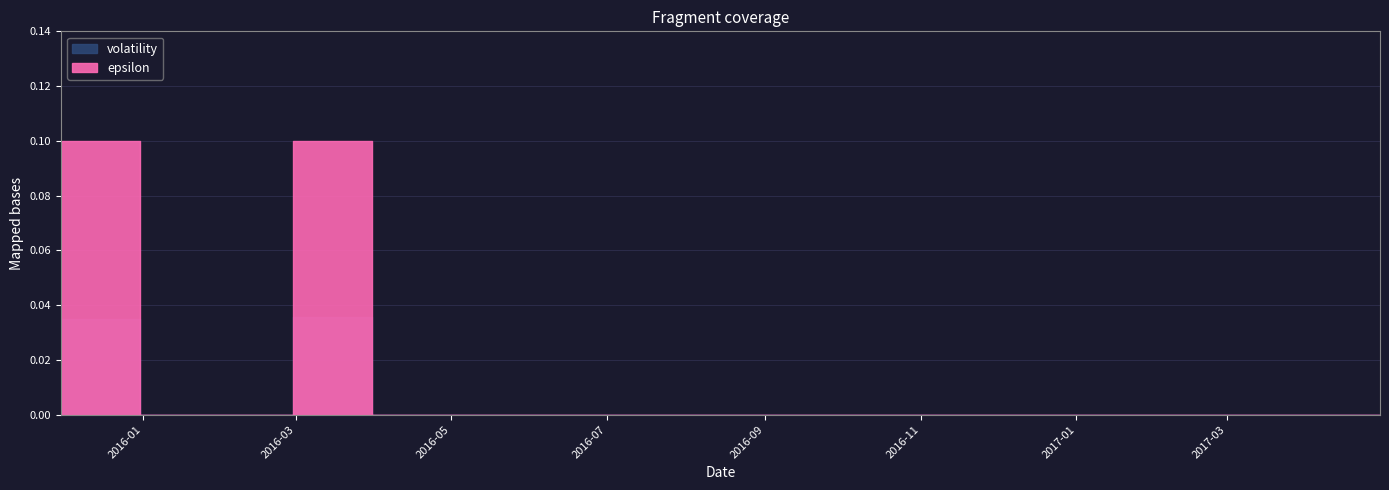

Reading right to left, what are all the values shown in this chart?

volatility: 0.0	0.0	0.0	0.0	0.0	0.0	0.0	0.0	0.0	0.0	0.0	0.0	0.0	0.0	0.0	0.0	0.0	0.0
epsilon: 0.0	0.0	0.0	0.0	0.0	0.0	0.0	0.0	0.0	0.0	0.0	0.0	0.0	0.0	0.1	0.0	0.0	0.1